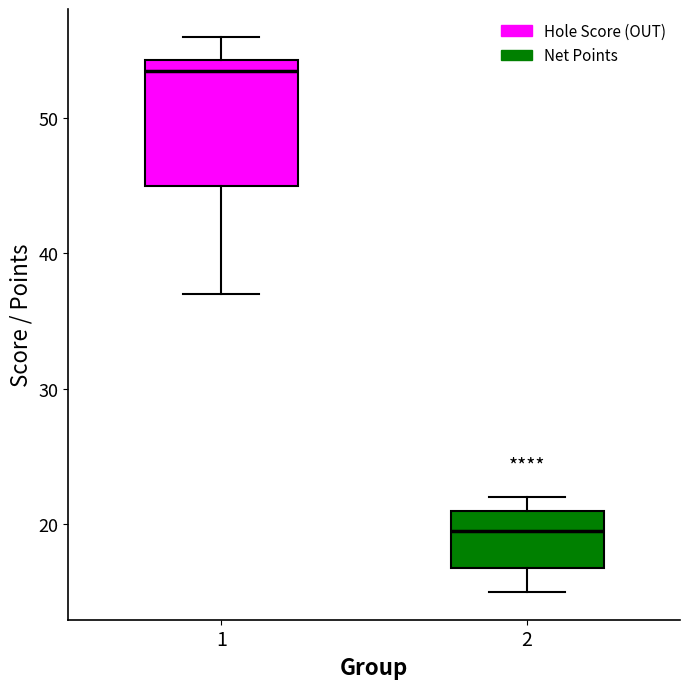

Where does the lower whisker of the box at x = 1 end on the y-axis? The values are not printed on the chart, so give them approximately, as read against the axis.

37